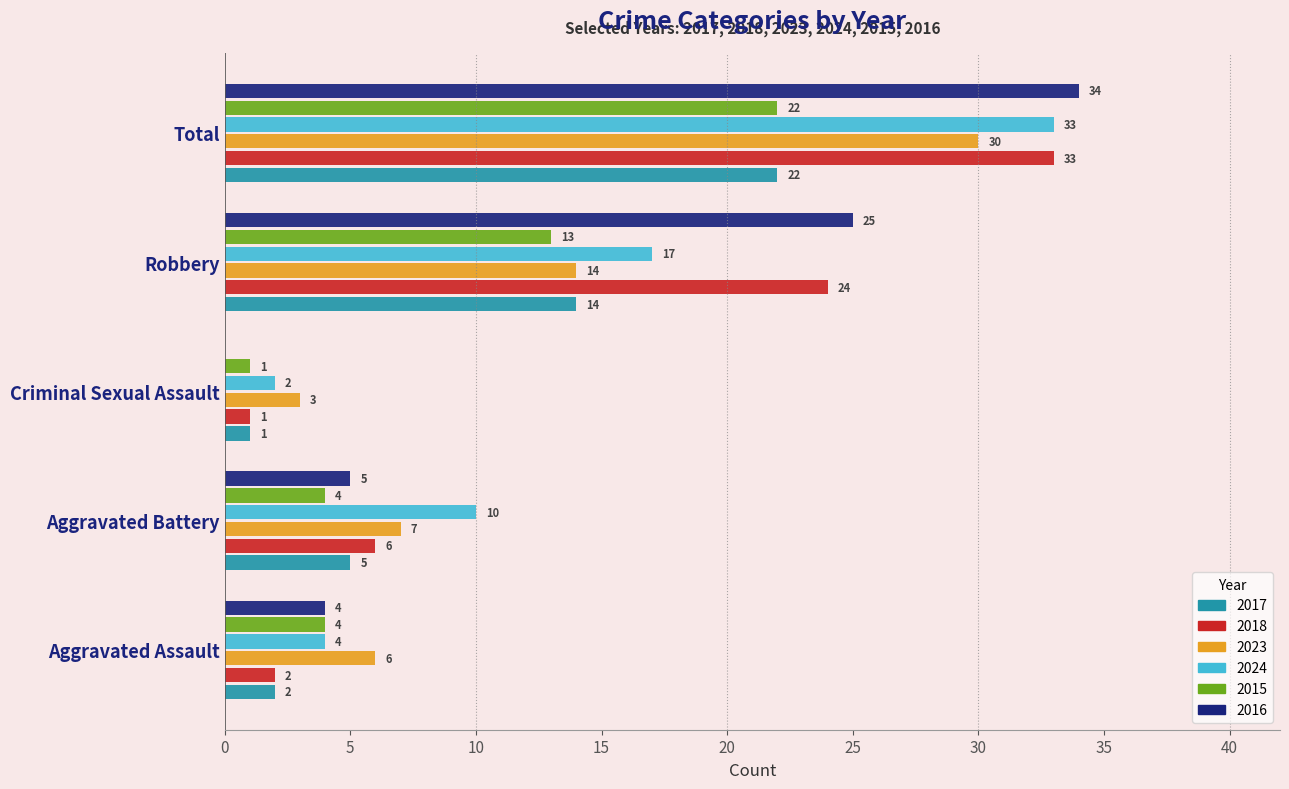

The value of 2016 at Criminal Sexual Assault is 0. True or false?

True